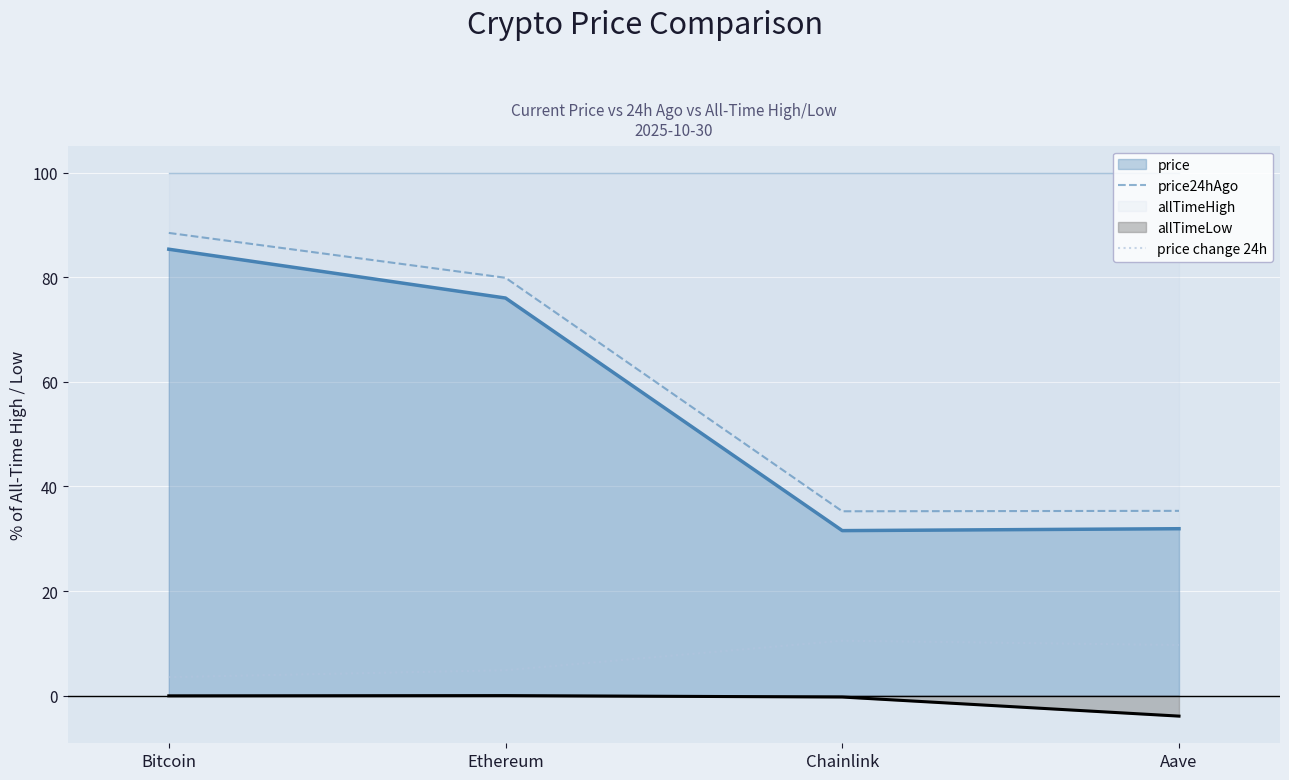

Is it true that price24hAgo equals 140.4 at Bitcoin?

False